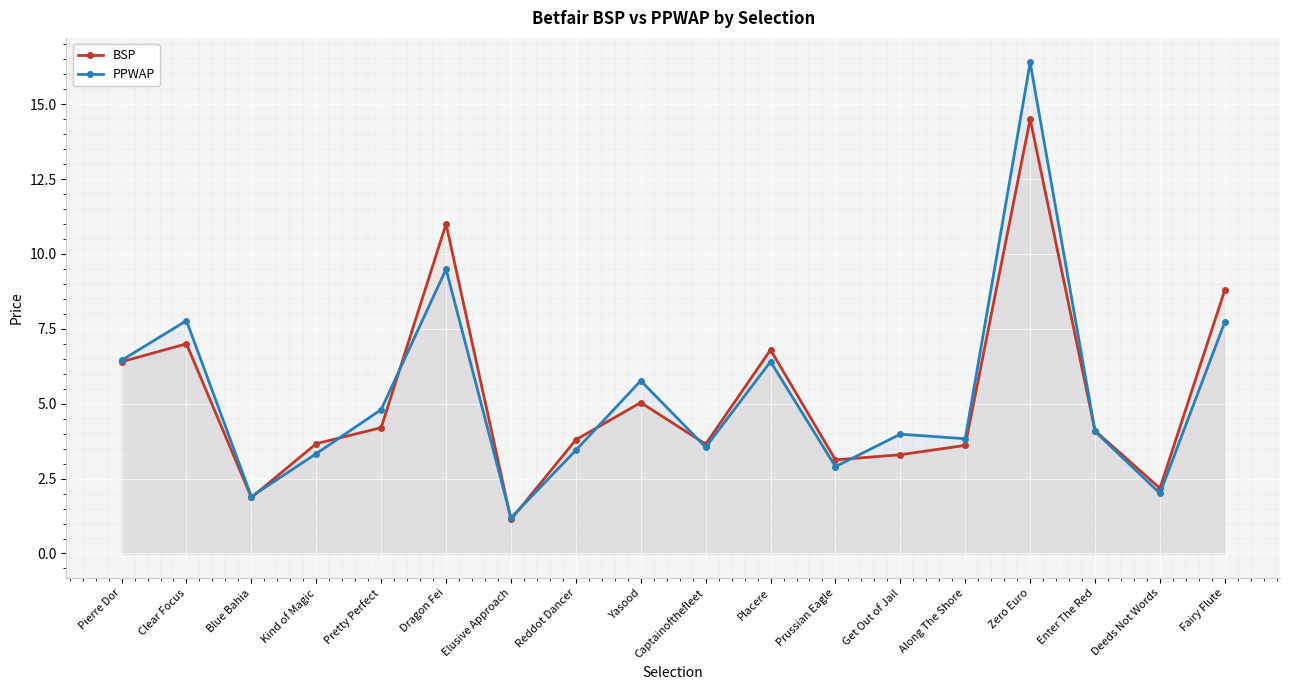

What is the value of the BSP point at the 7th from the left?

1.1